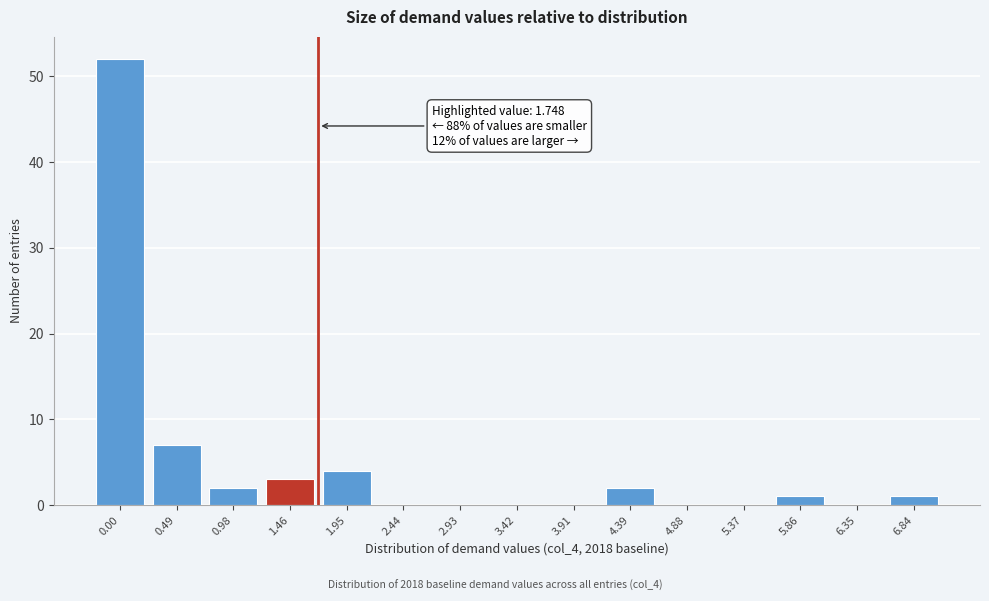

Reading left to right, list all the values displayed in this chart.

0.00=52	0.49=7	0.98=2	1.46=3	1.95=4	2.44=0	2.93=0	3.42=0	3.91=0	4.39=2	4.88=0	5.37=0	5.86=1	6.35=0	6.84=1